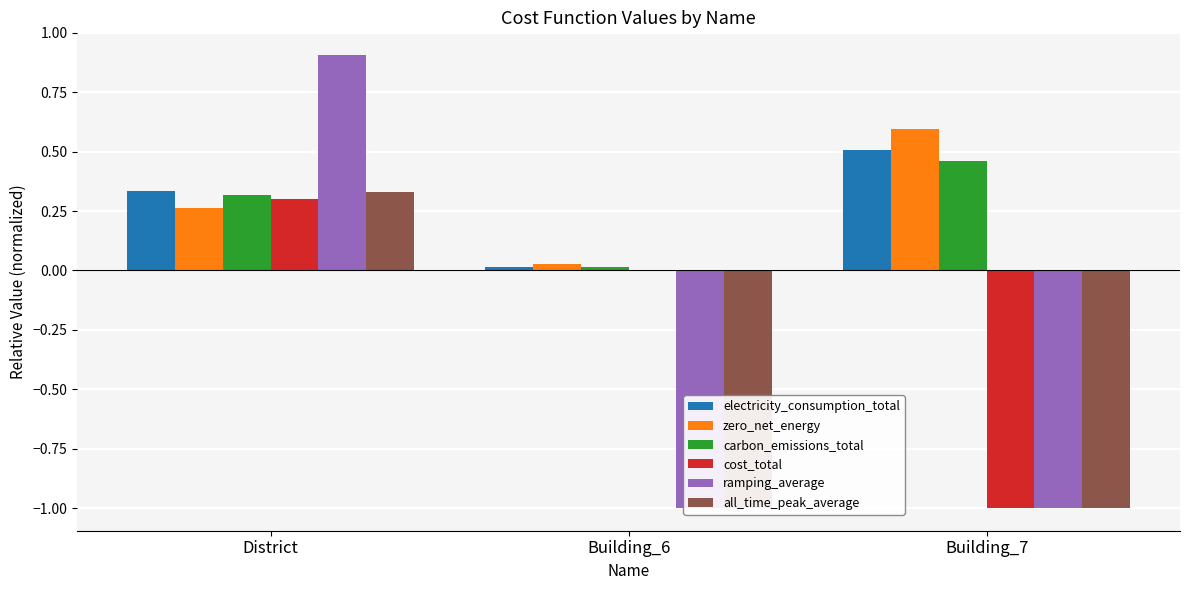

Which has a higher value, Building_6 or District?

District